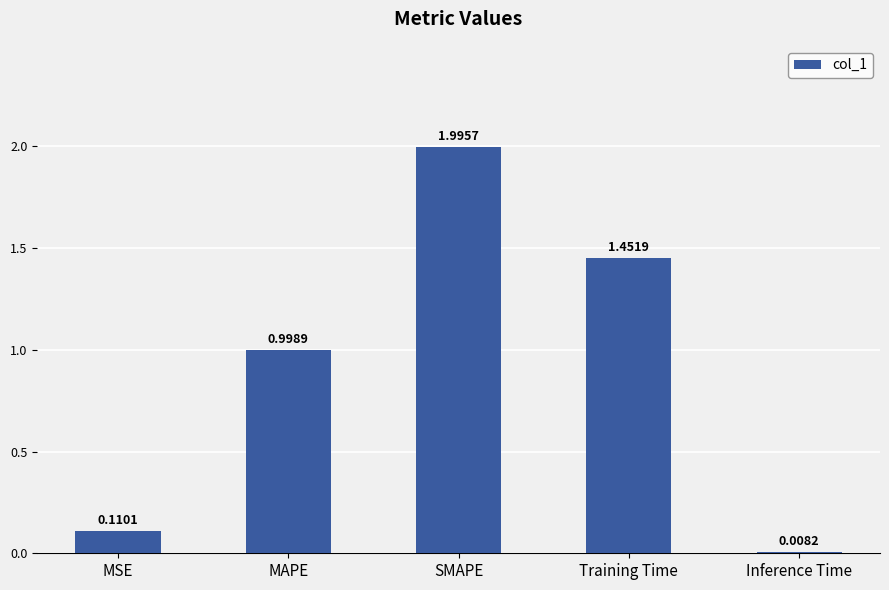

The value at MSE is 0.2. True or false?

False